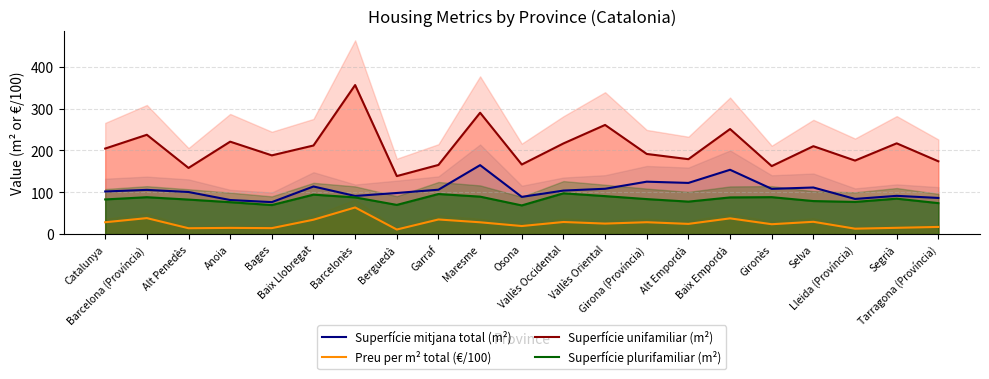

What is the spread (max minus min) of values at Berguedà?

127.8